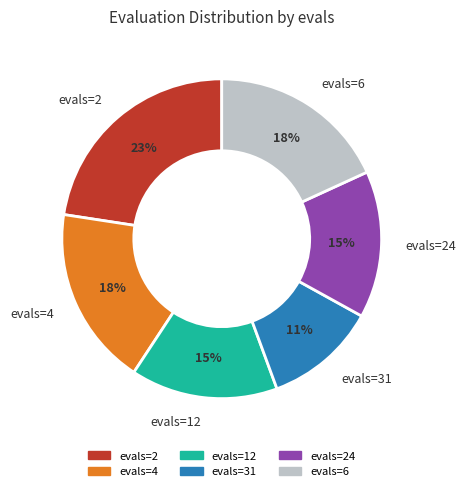

Is it true that evals=4 is 11% of the pie?

False